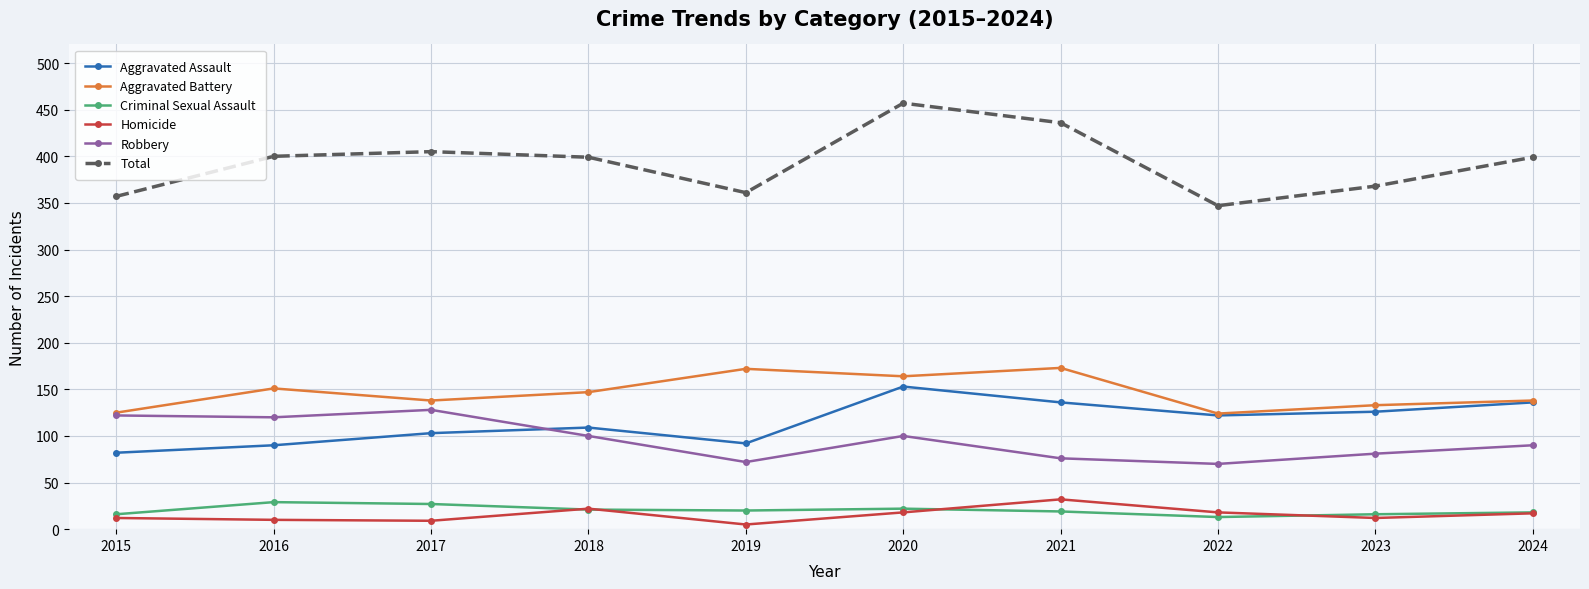

At which category is the sum across all series the highest?

2020